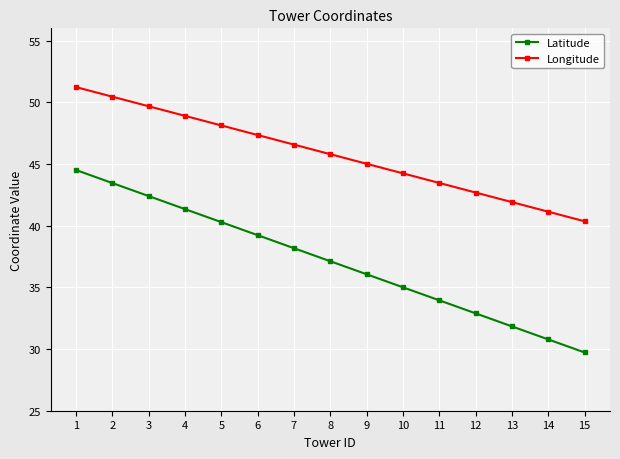

At which label does Longitude first exceed 45?

1